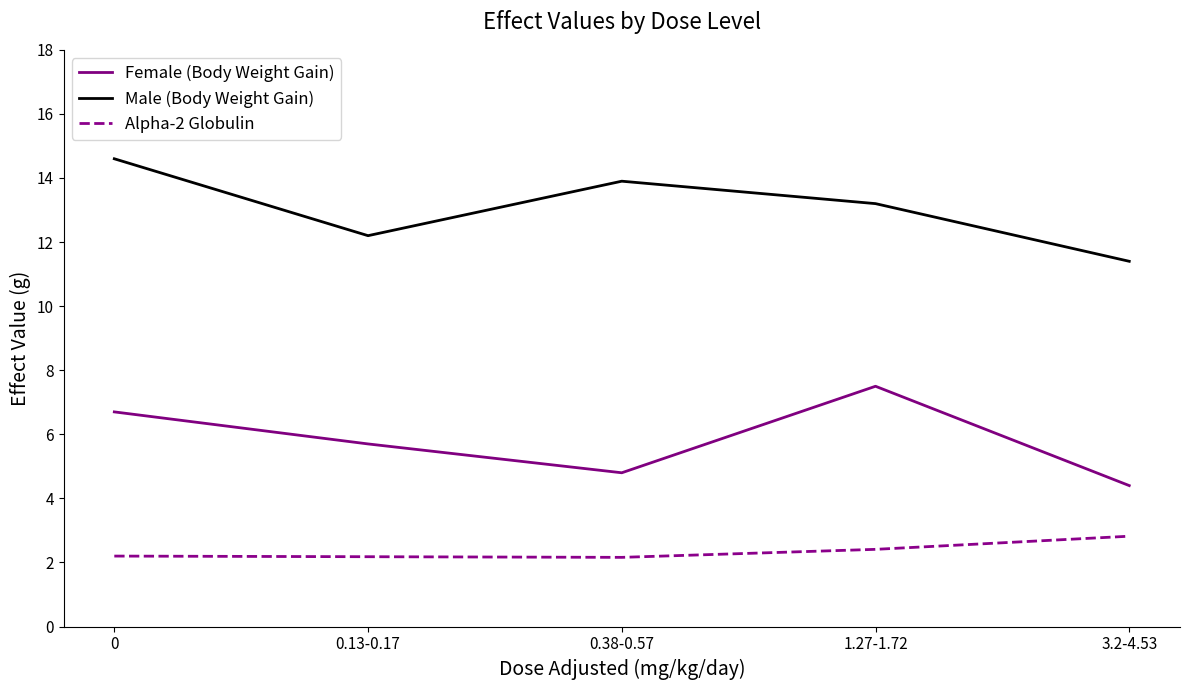

What is the lowest value of the Female (Body Weight Gain) series?

4.4